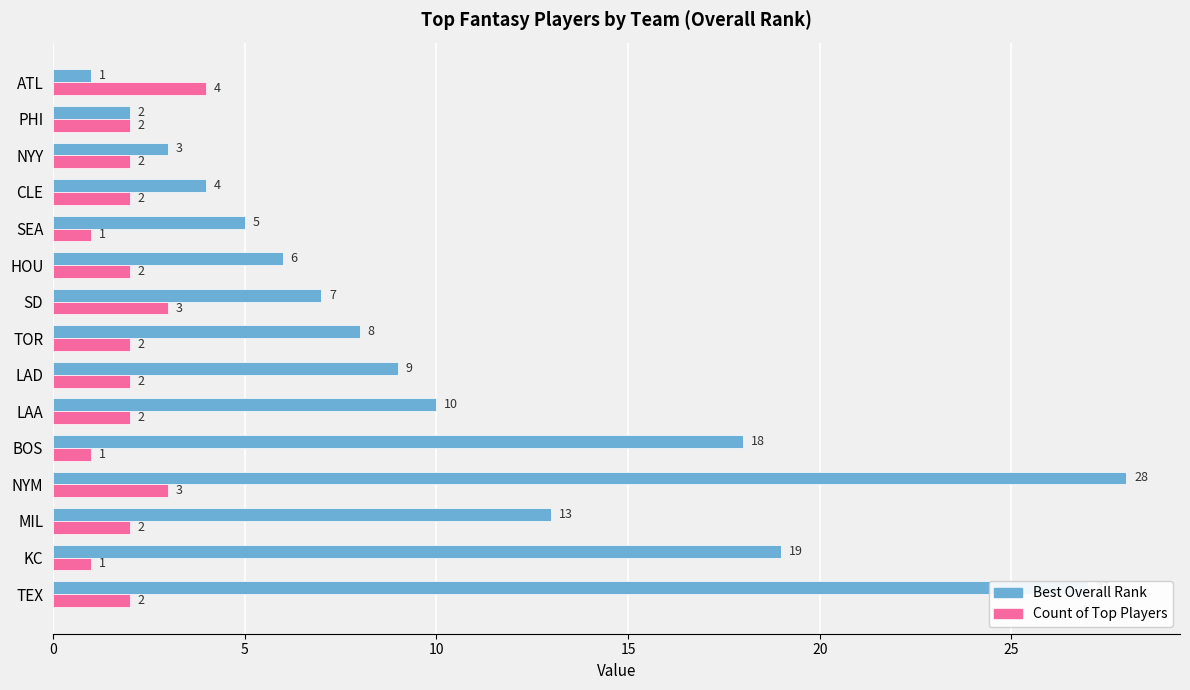

List the labels in order of Best Overall Rank value, smallest first.

ATL, PHI, NYY, CLE, SEA, HOU, SD, TOR, LAD, LAA, MIL, BOS, KC, TEX, NYM